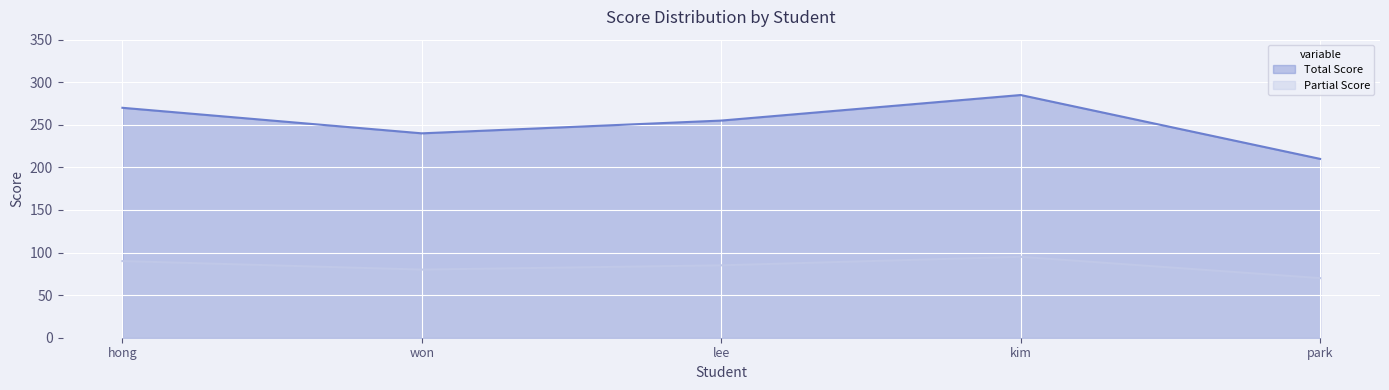

How many data points in Total Score are above 255?

2